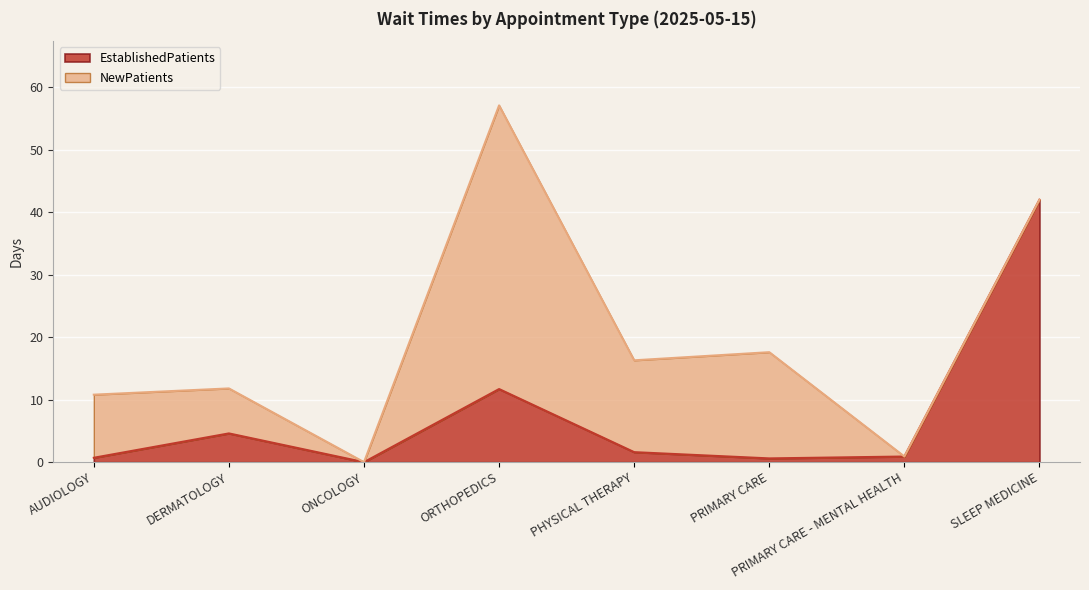

At which label does the data first exceed 1?

DERMATOLOGY